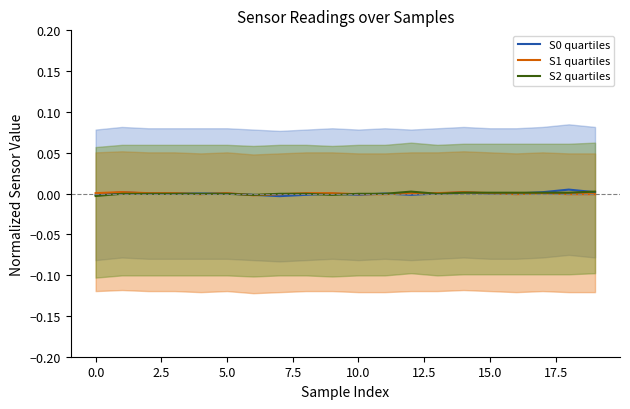

How many values in the S2 quartiles series exceed 0?

7